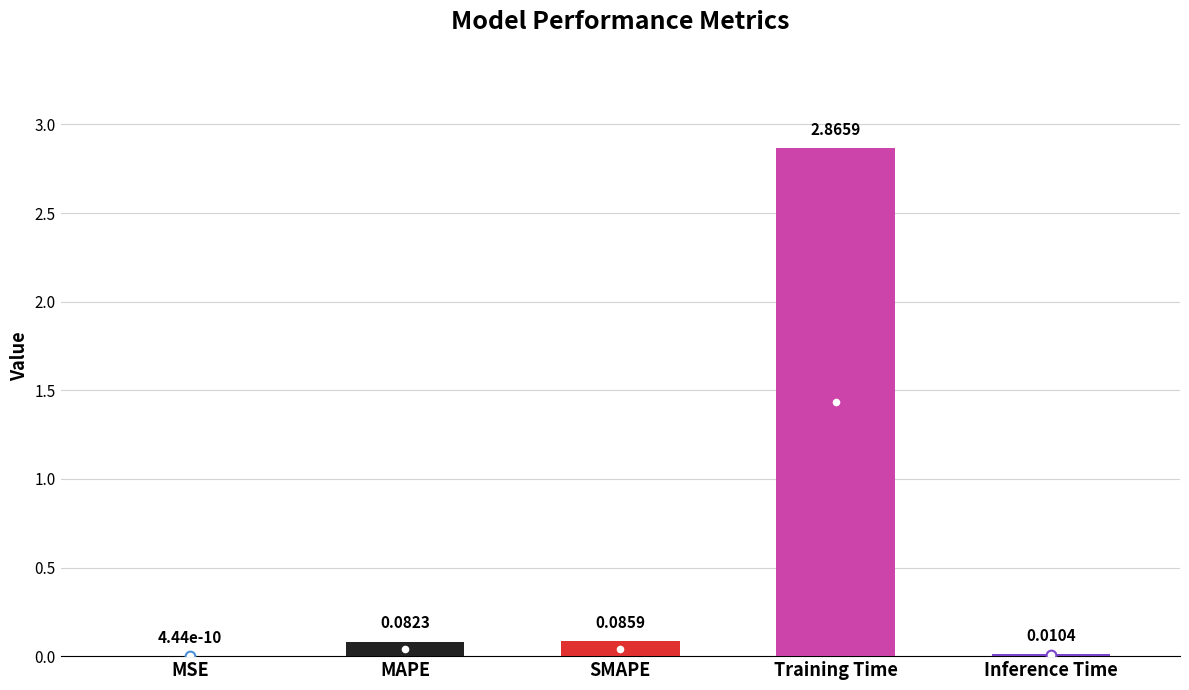

Which has a higher value, Training Time or SMAPE?

Training Time